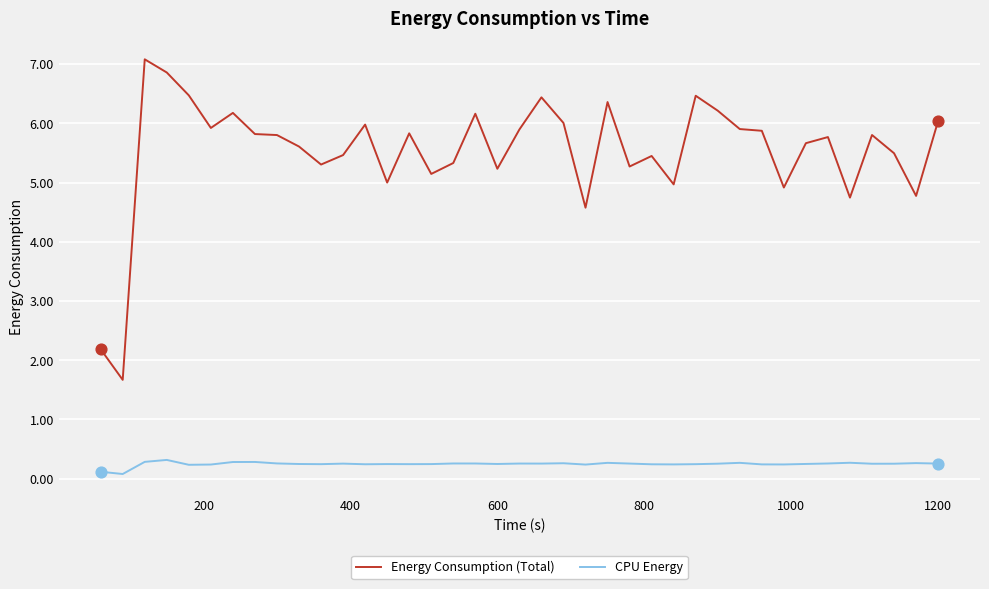

Which series has the largest total across all categories?

Energy Consumption (Total)